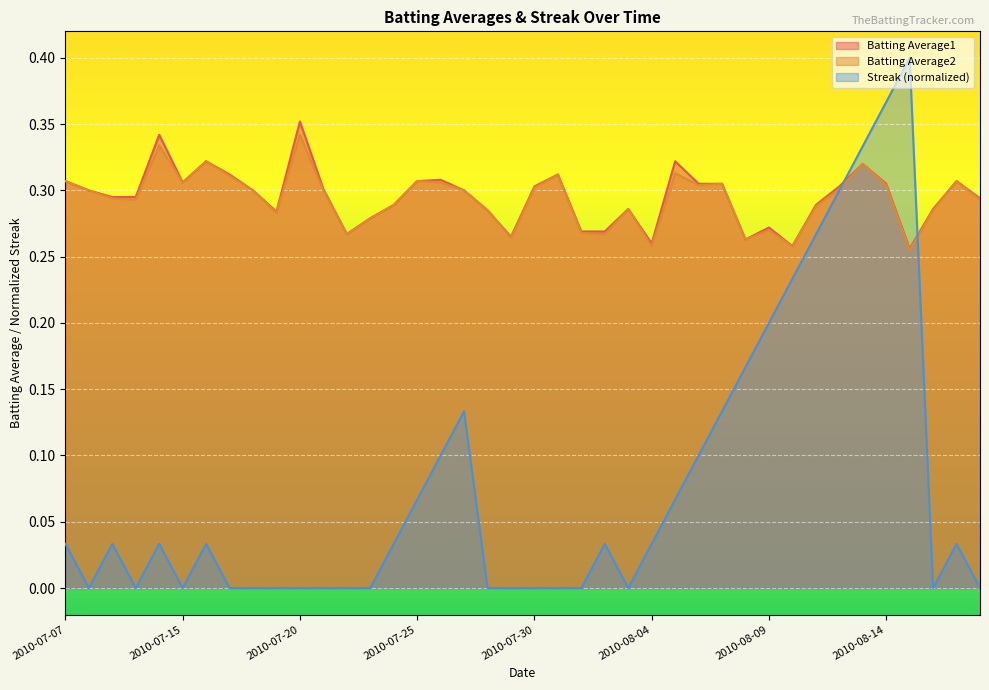

How many lines are shown in the chart?

3